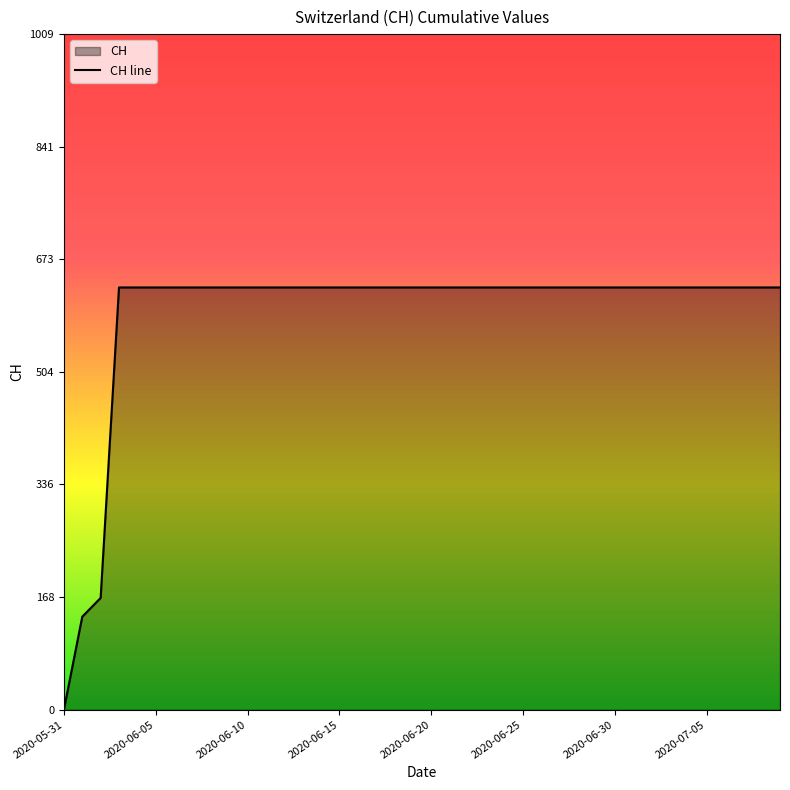

Rank the categories by value from highest to lowest.

2020-06-03, 2020-06-04, 2020-06-05, 2020-06-06, 2020-06-07, 2020-06-08, 2020-06-09, 2020-06-10, 2020-06-11, 2020-06-12, 2020-06-13, 2020-06-14, 2020-06-15, 2020-06-16, 2020-06-17, 2020-06-18, 2020-06-19, 2020-06-20, 2020-06-21, 2020-06-22, 2020-06-23, 2020-06-24, 2020-06-25, 2020-06-26, 2020-06-27, 2020-06-28, 2020-06-29, 2020-06-30, 2020-07-01, 2020-07-02, 2020-07-03, 2020-07-04, 2020-07-05, 2020-07-06, 2020-07-07, 2020-07-08, 2020-07-09, 2020-06-02, 2020-06-01, 2020-05-31